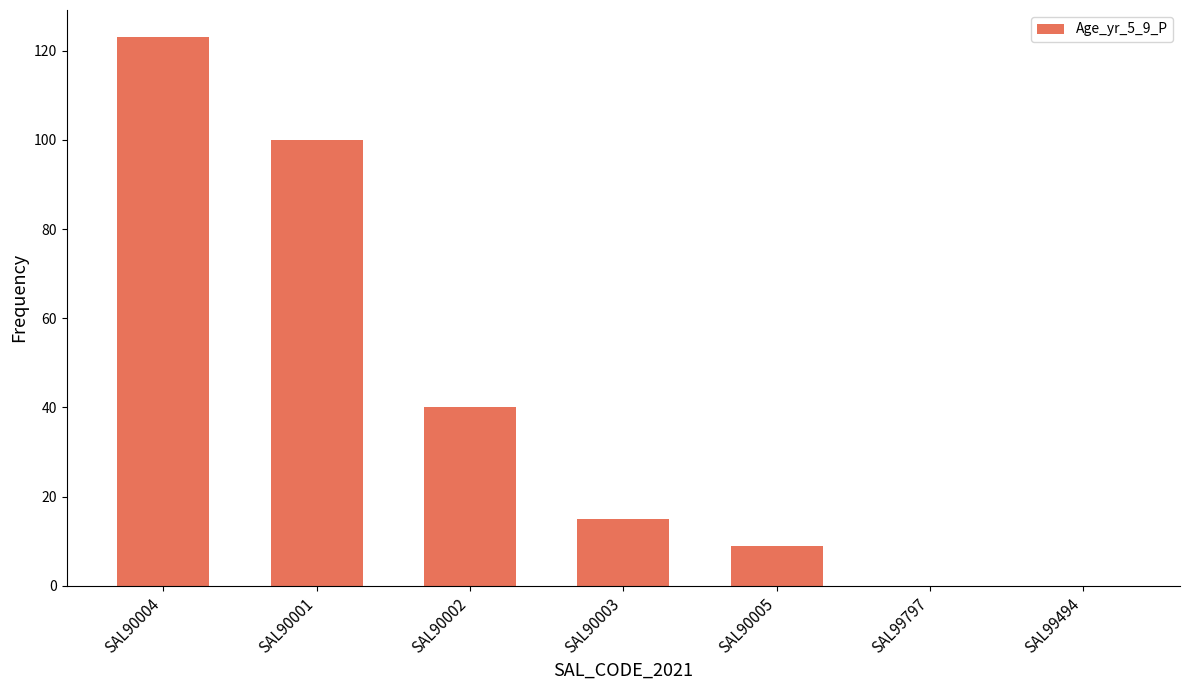

The chart shows a value of -64 at SAL99494. True or false?

False